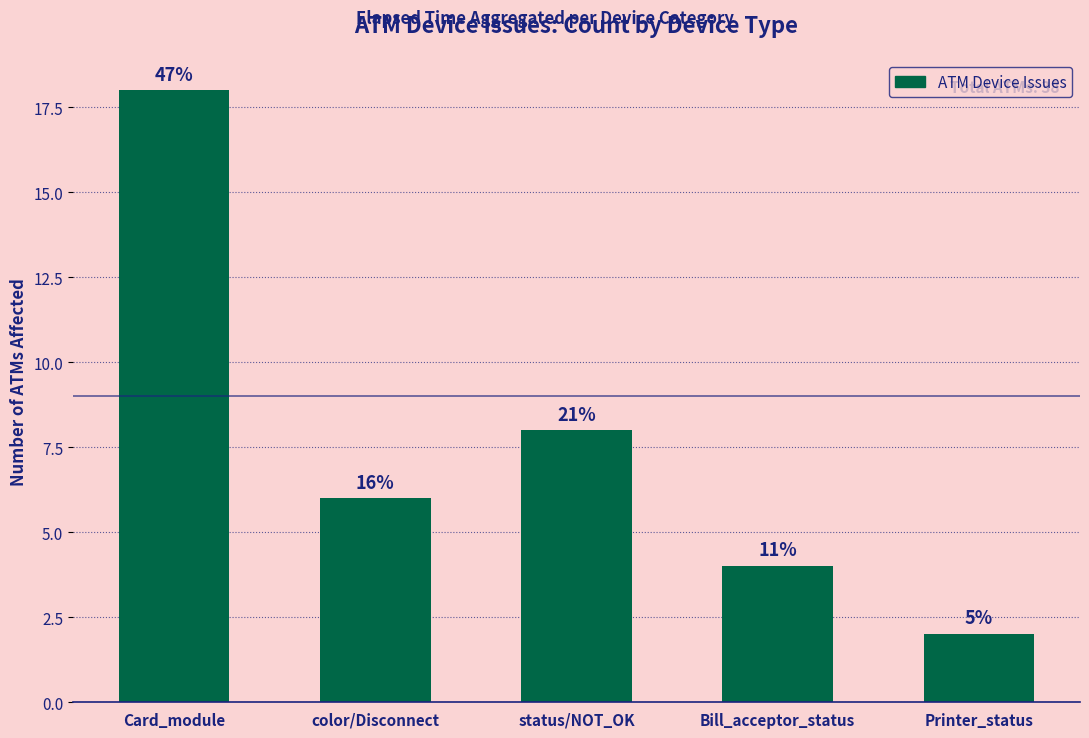

How many bars are there in total?

5